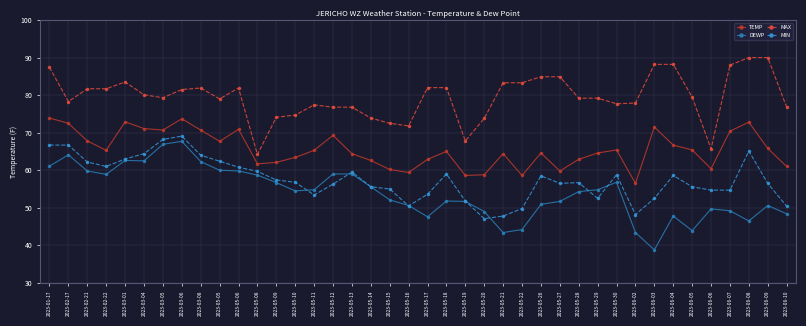

What is the highest value of the MAX series?

90.0